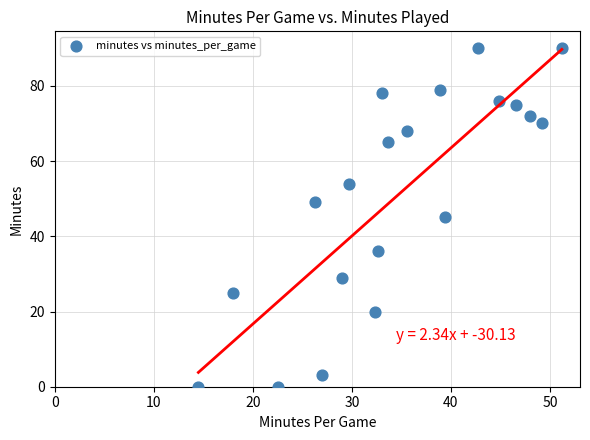

What is the range of Y values (max minus min)?

90